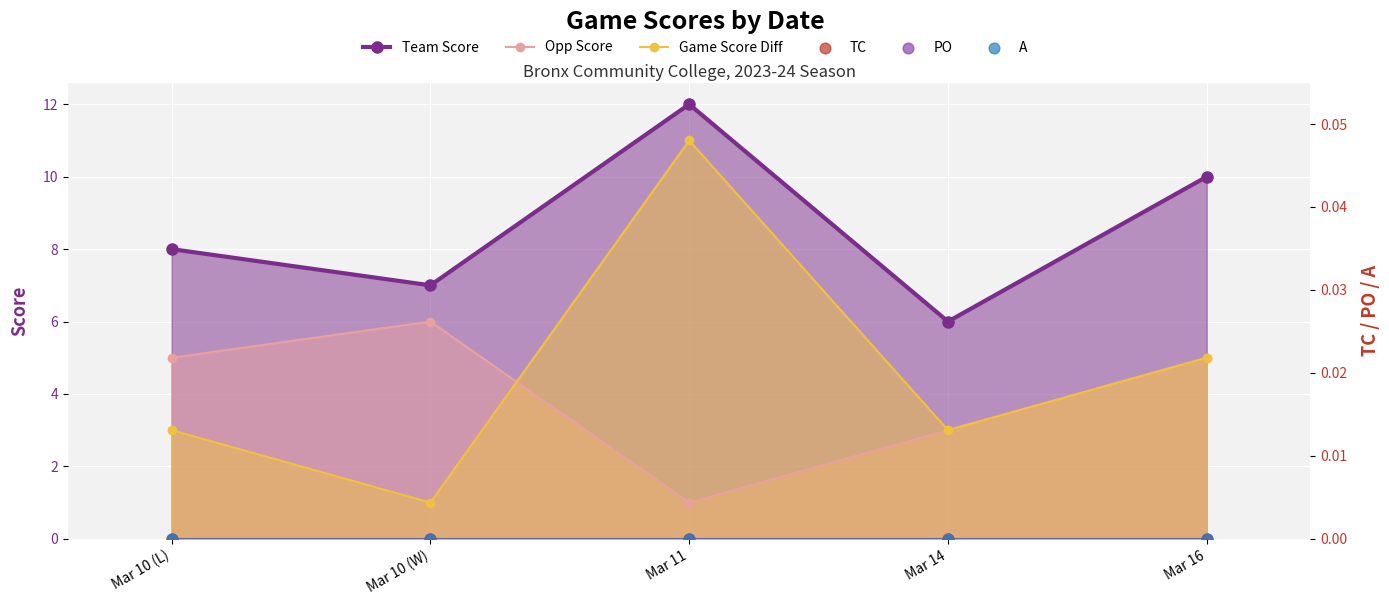

Which series contains the highest Y value?

Team Score